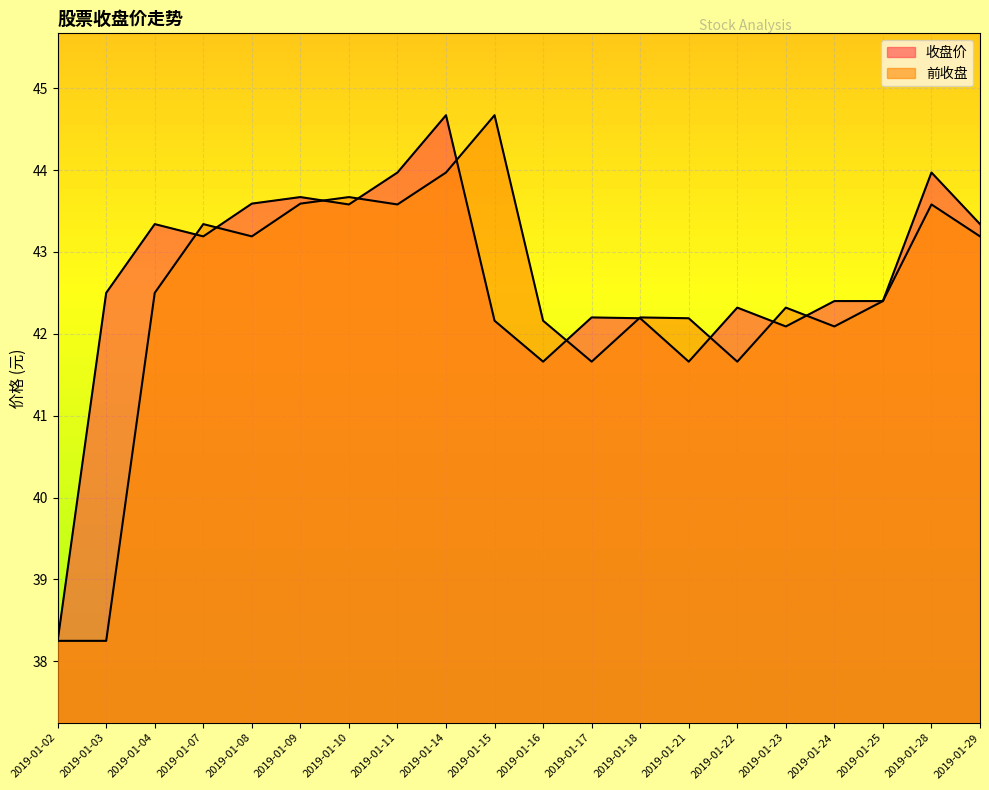

Which series ends up on top after the final intersection of 前收盘 and 收盘价?

收盘价